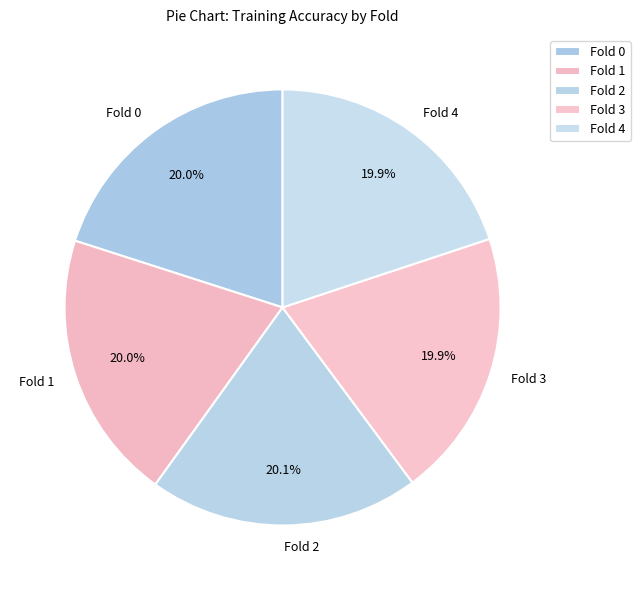

Is it true that Fold 1 is 20% of the pie?

True